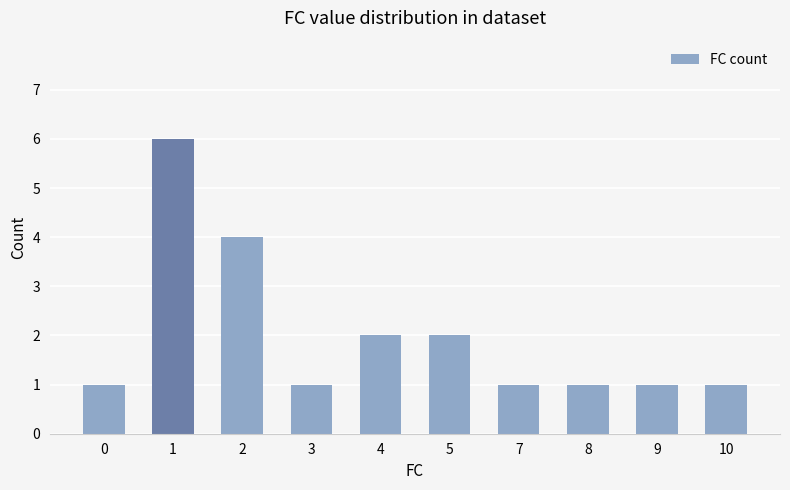

Are the bars grouped side by side (vs. stacked)?

No